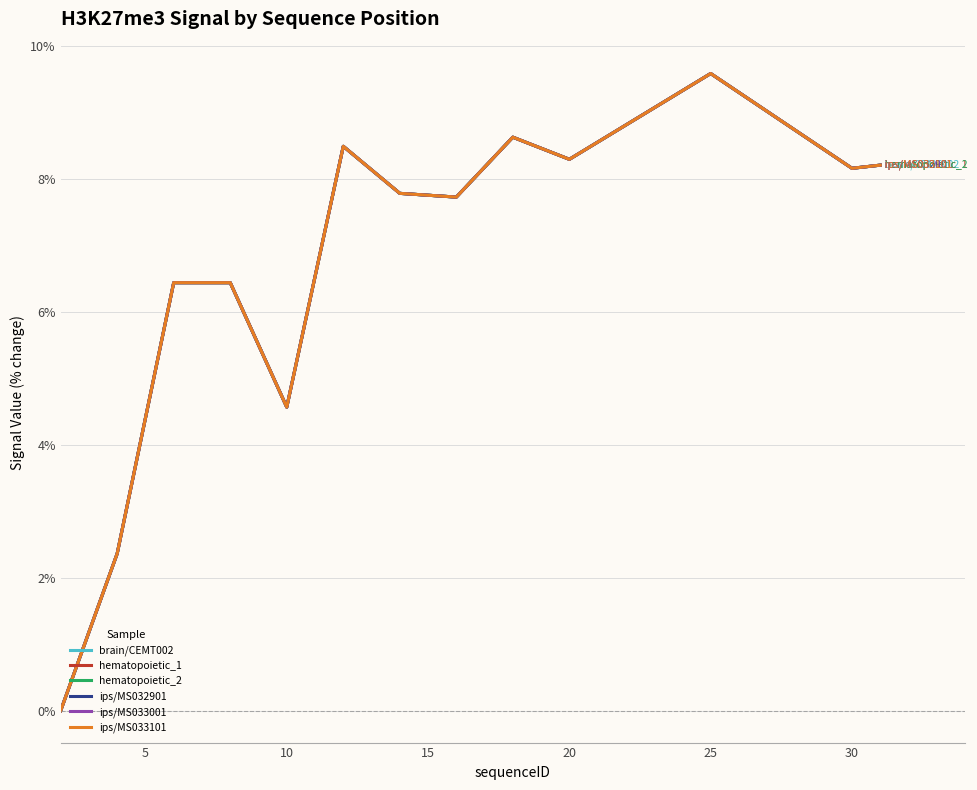

Does the chart have visible grid lines?

Yes